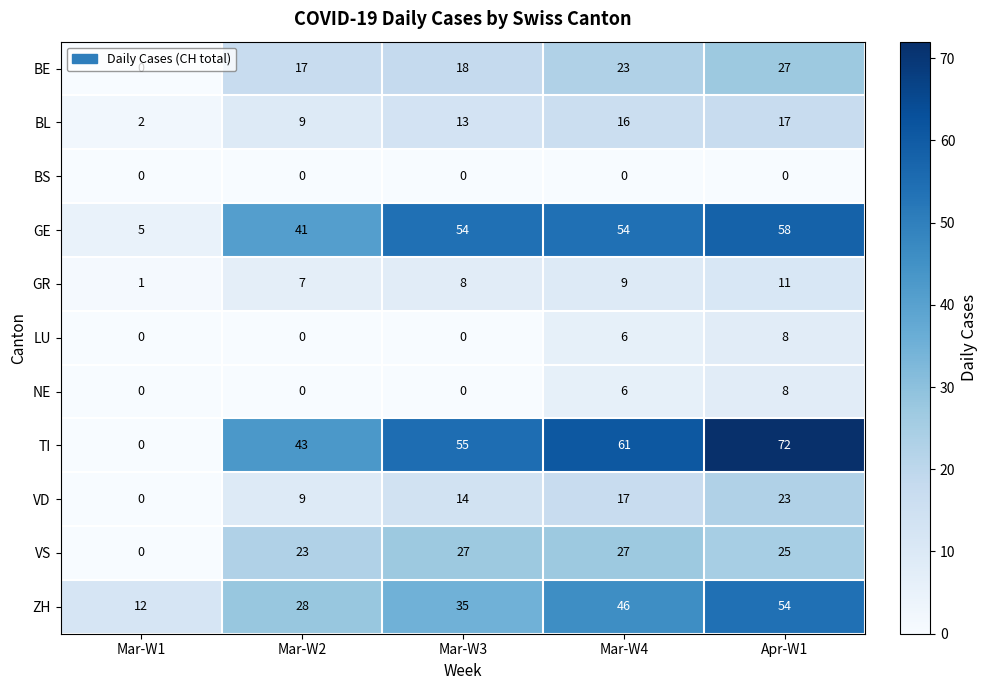

What is the difference between the maximum and minimum values in the LU series?

8